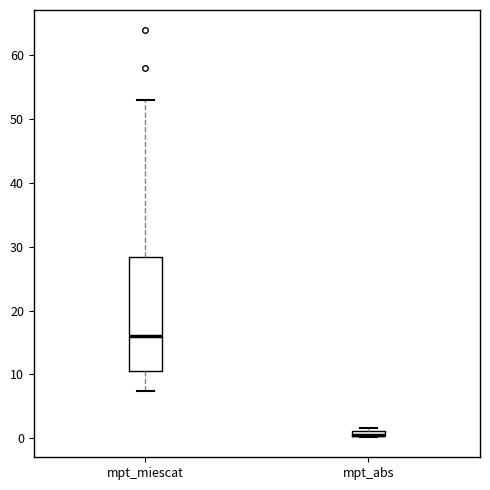

Where does the median line of the box for mpt_miescat sit on the y-axis? The values are not printed on the chart, so give them approximately, as read against the axis.

16